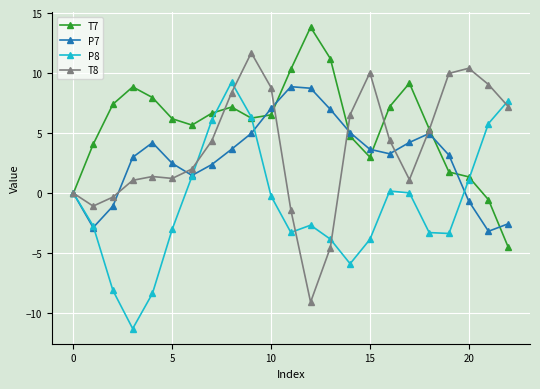

True or false: T7 has more than 0 interior local peaks.

True